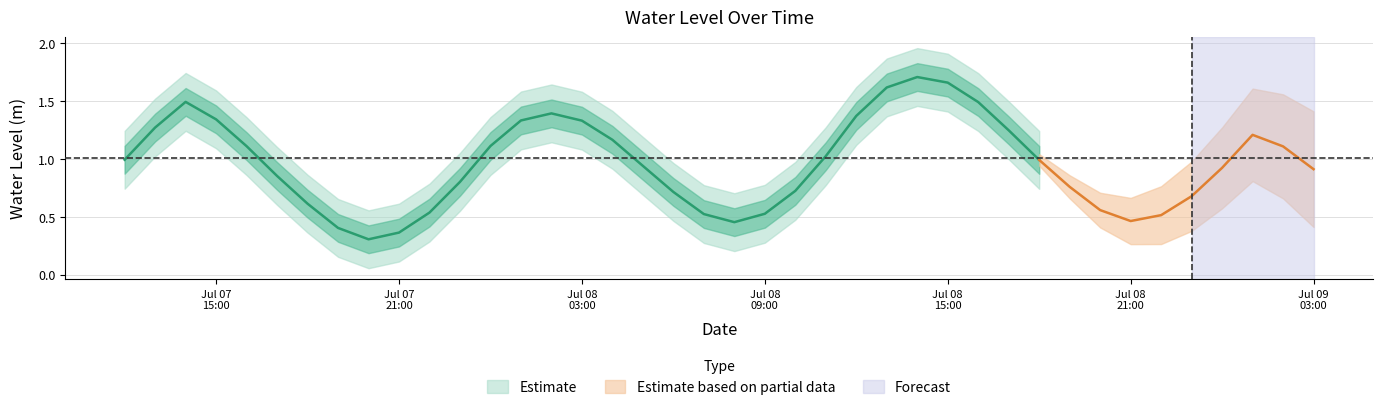

Between 2023-07-08 03:00:00 and 2023-07-08 02:00:00, which is larger?

2023-07-08 02:00:00